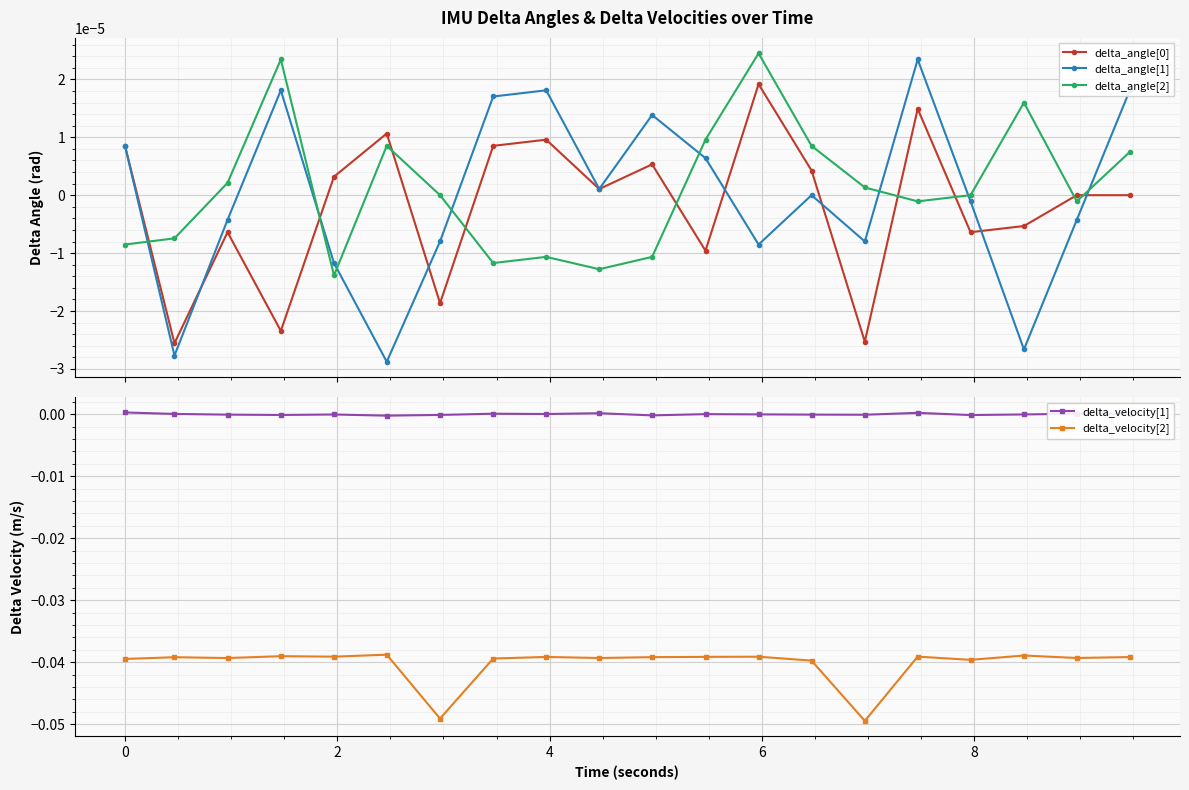

True or false: delta_angle[0] has more than 2 points higher than both neighbors.

True